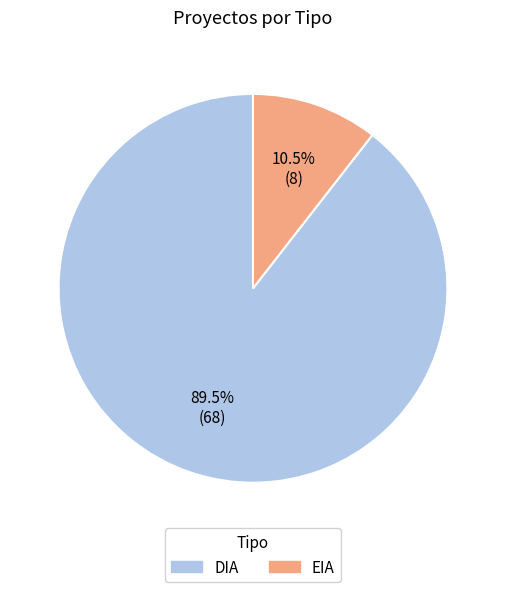

What is the majority slice?

DIA